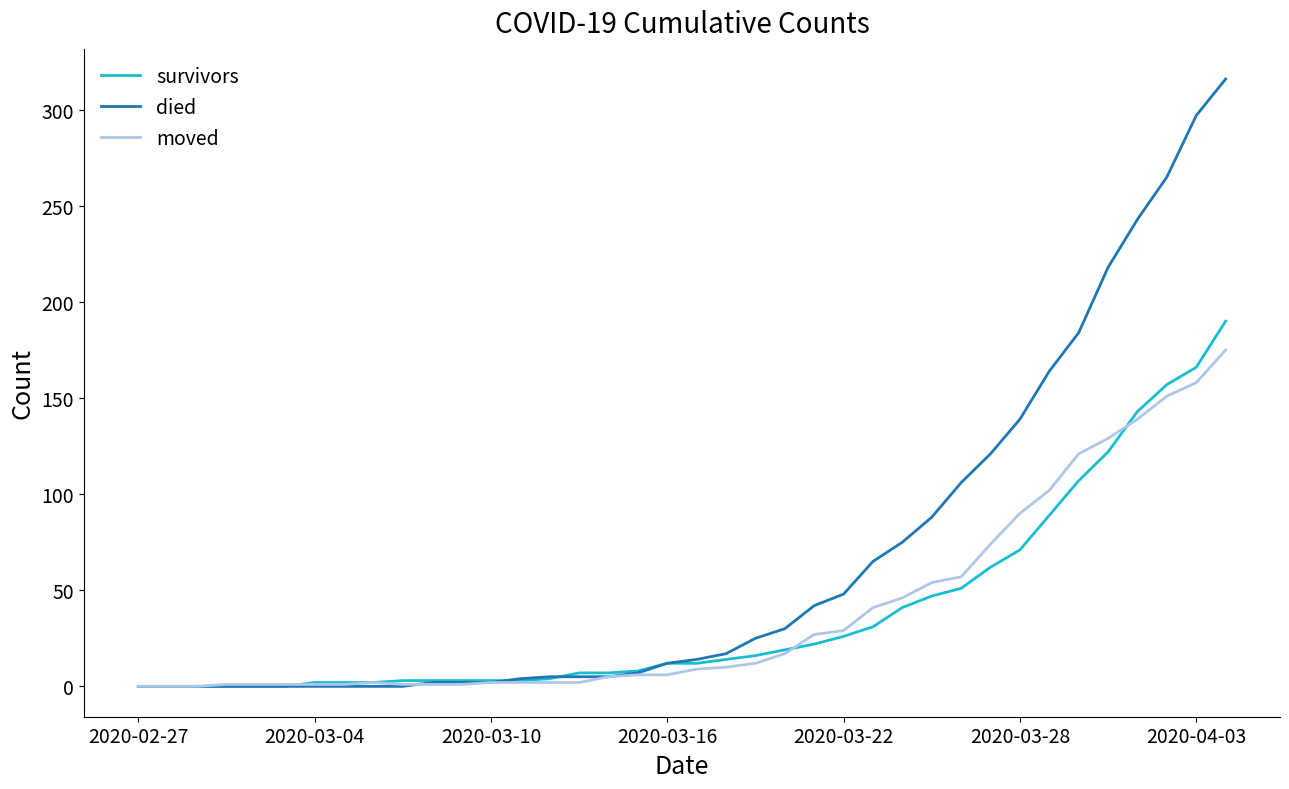

Which series has the largest range (max minus min)?

died